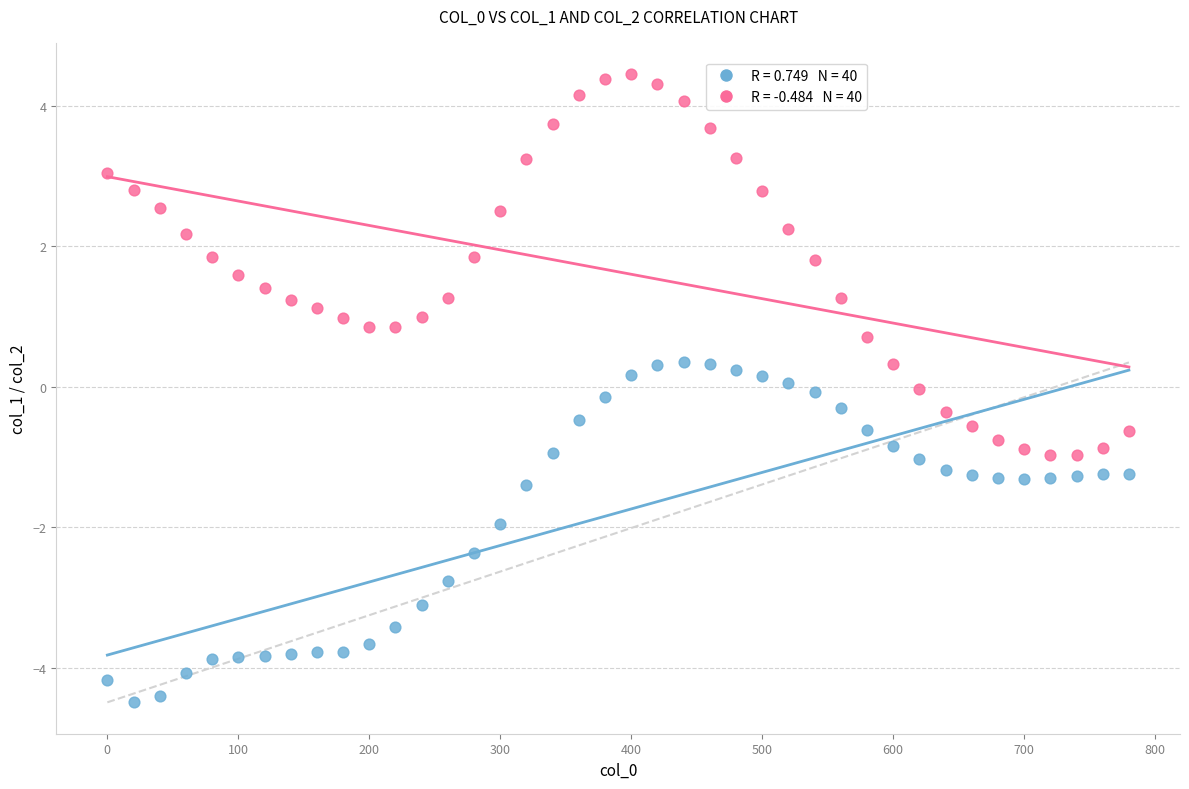

Across all data points, what is the range of Y values (max minus min)?

8.9